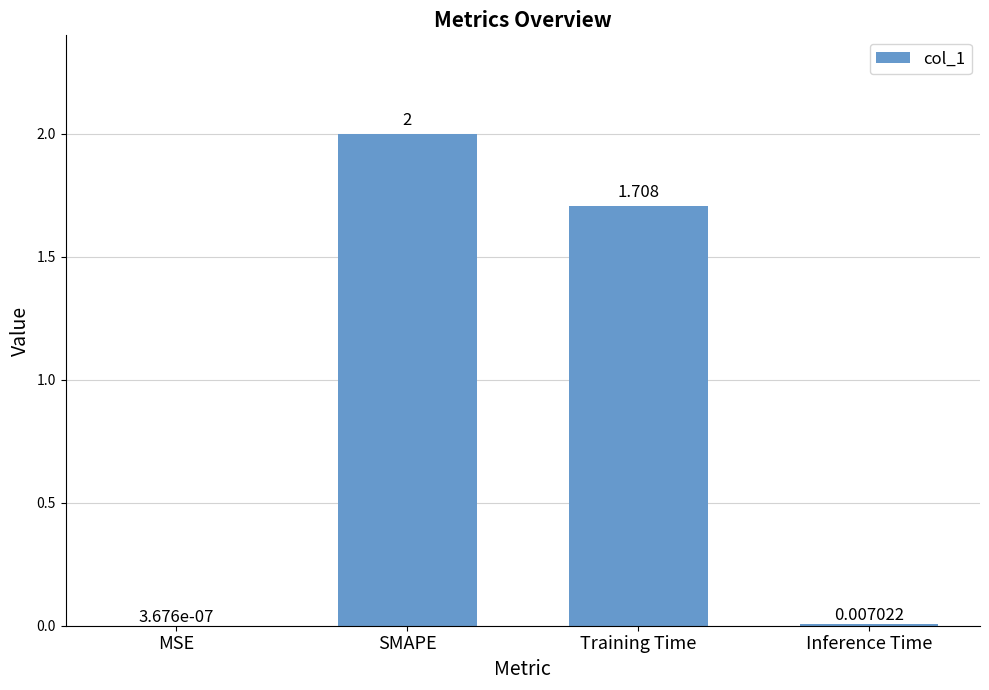

Which has a higher value, Training Time or MSE?

Training Time